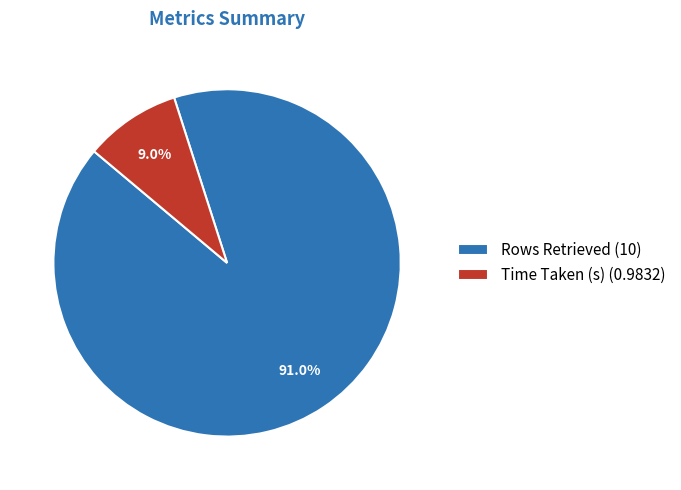

Which has a higher value, Time Taken (s) or Rows Retrieved?

Rows Retrieved